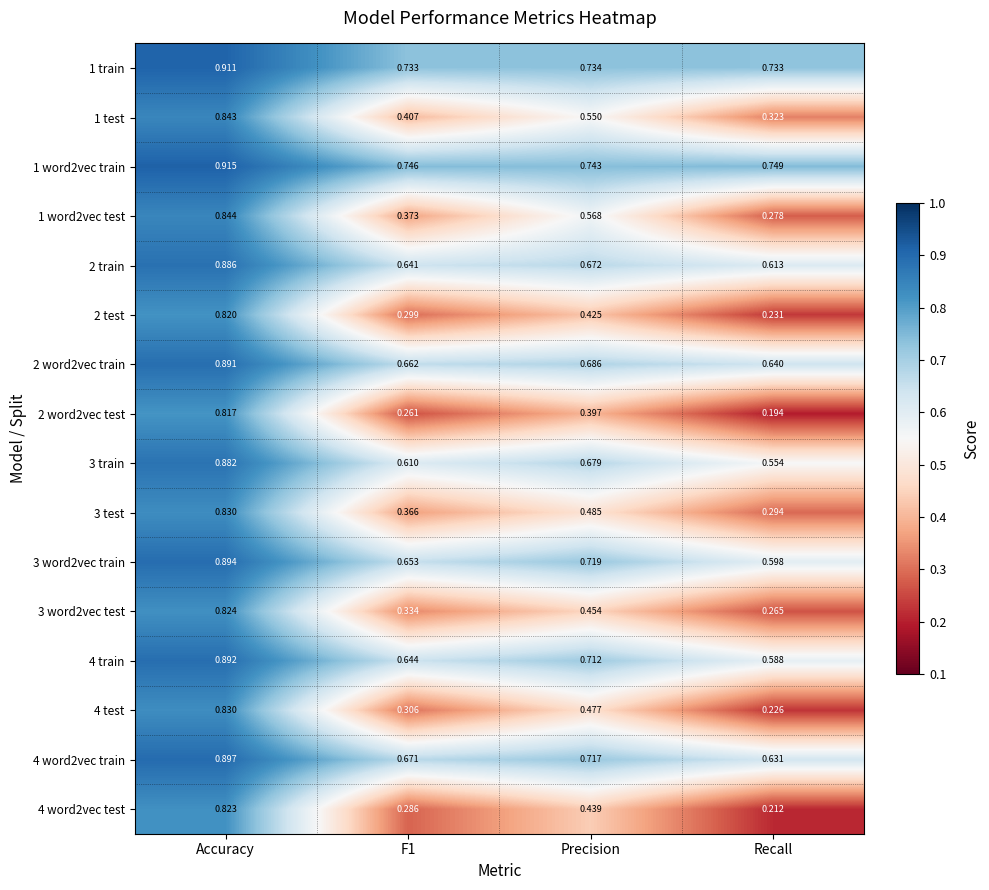

At which label does 2 word2vec test reach its peak?

Accuracy